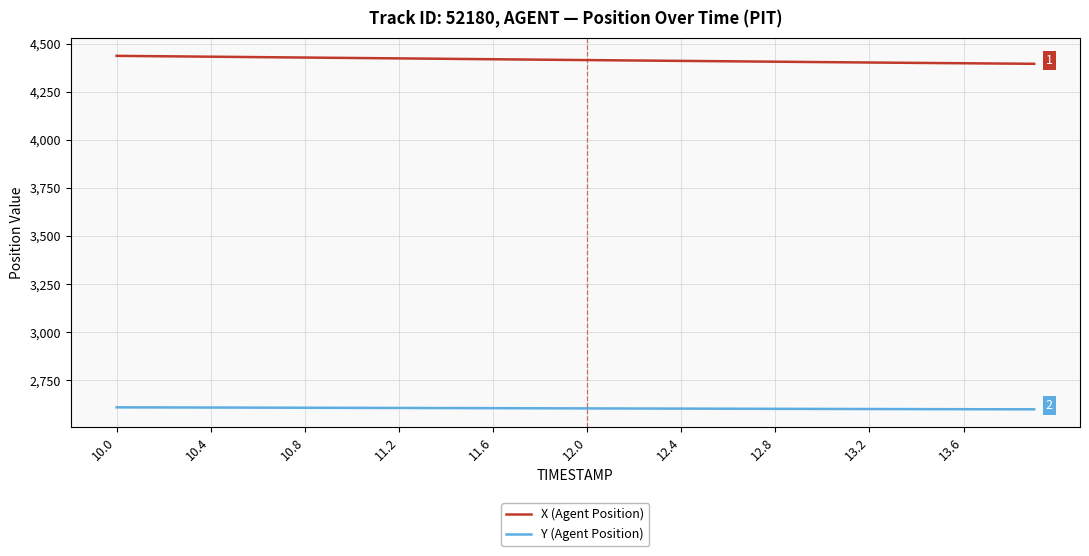

What is the minimum value shown in the chart?

2598.8